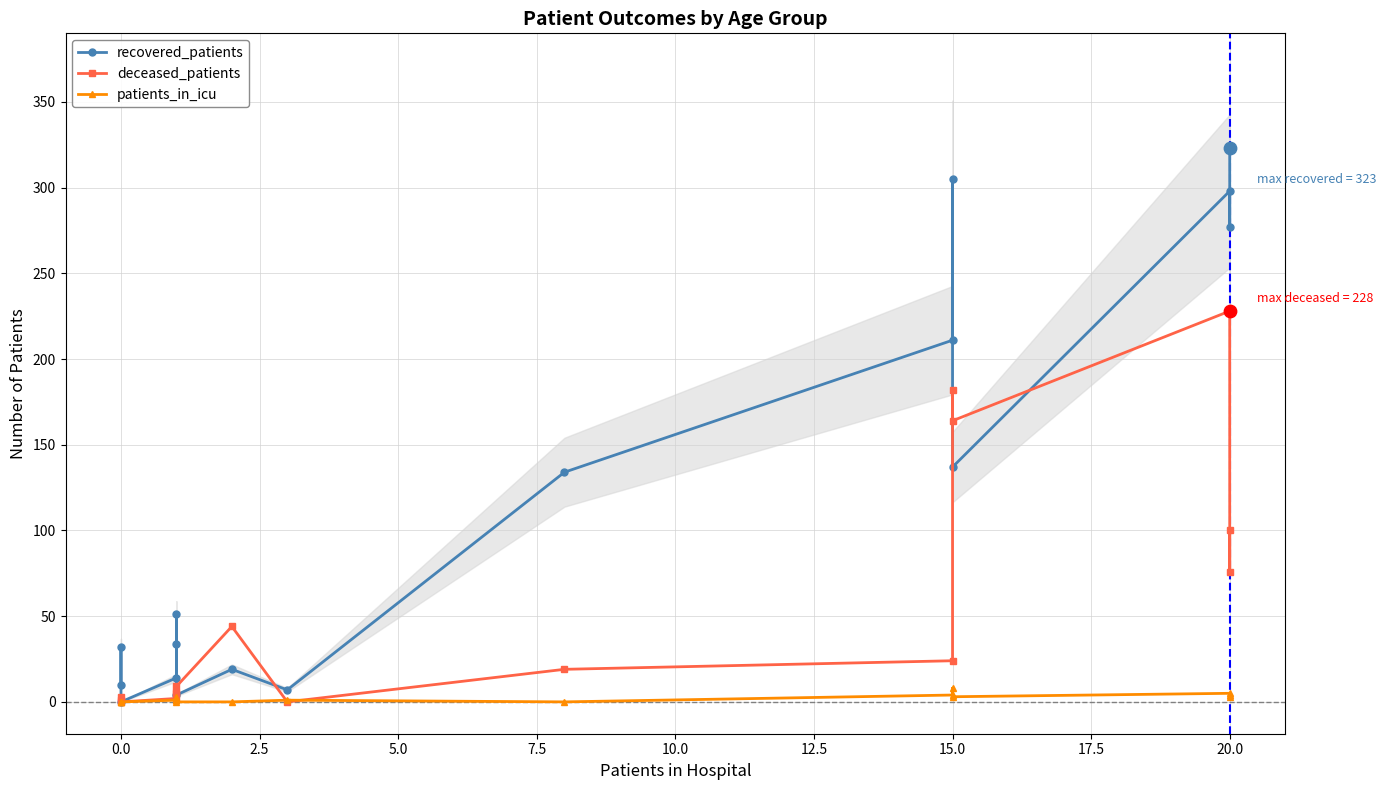

Is the value of deceased_patients at 20.0 greater than the value of recovered_patients at 22.5?

No